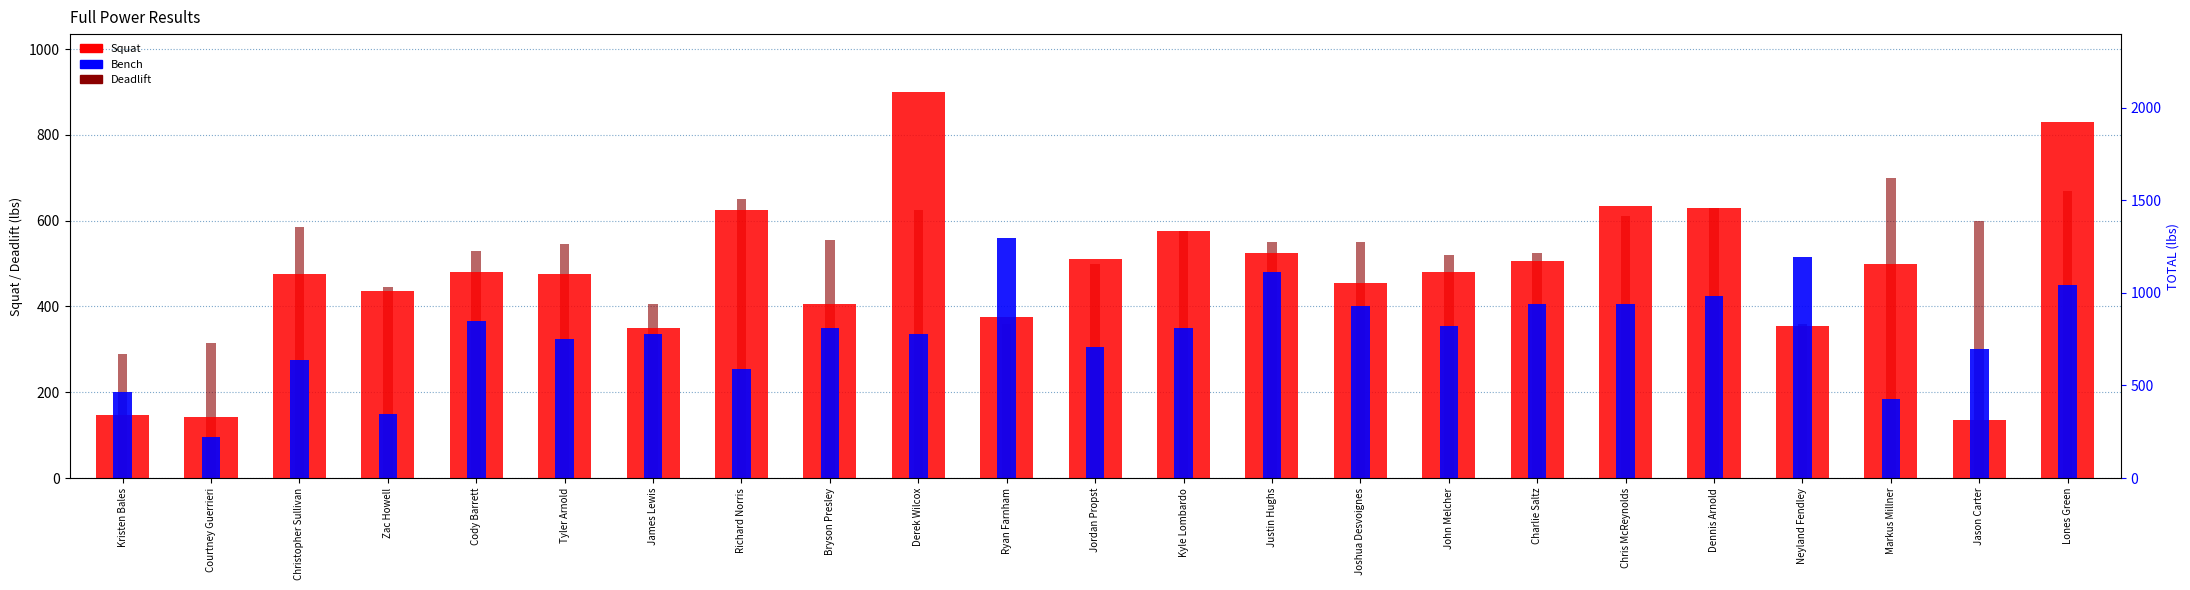

What is the value of the Bench bar at the 7th from the left?

335